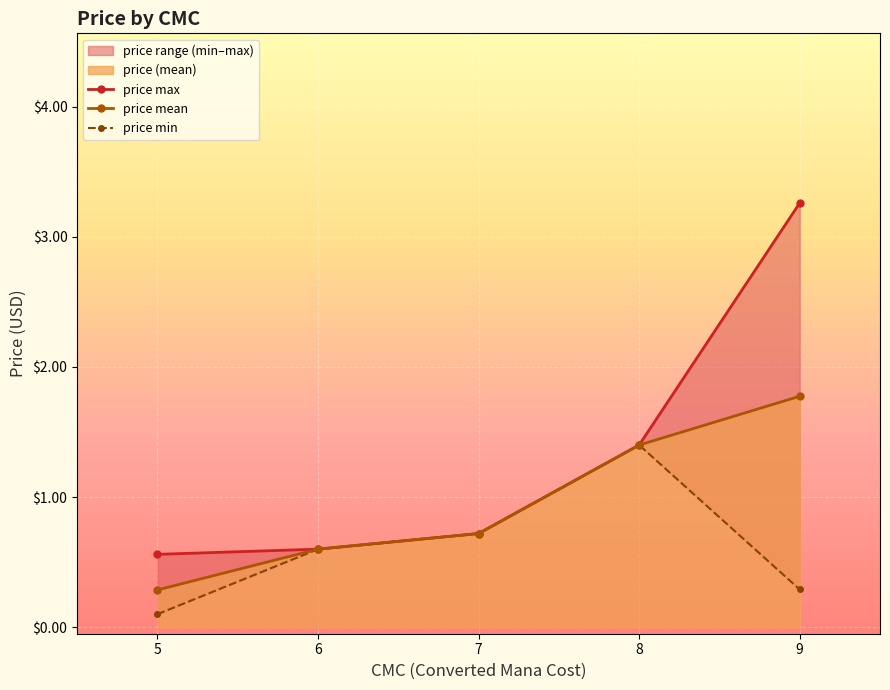

True or false: price max and price mean intersect in this chart.

False